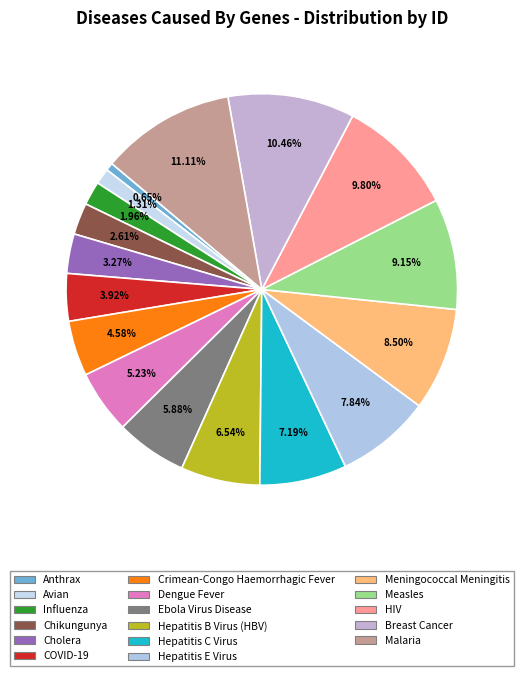

Rank the categories by value from highest to lowest.

Malaria, Breast Cancer, HIV, Measles, Meningococcal Meningitis, Hepatitis E Virus, Hepatitis C Virus, Hepatitis B Virus (HBV), Ebola Virus Disease, Dengue Fever, Crimean-Congo Haemorrhagic Fever, COVID-19, Cholera, Chikungunya, Influenza, Avian, Anthrax